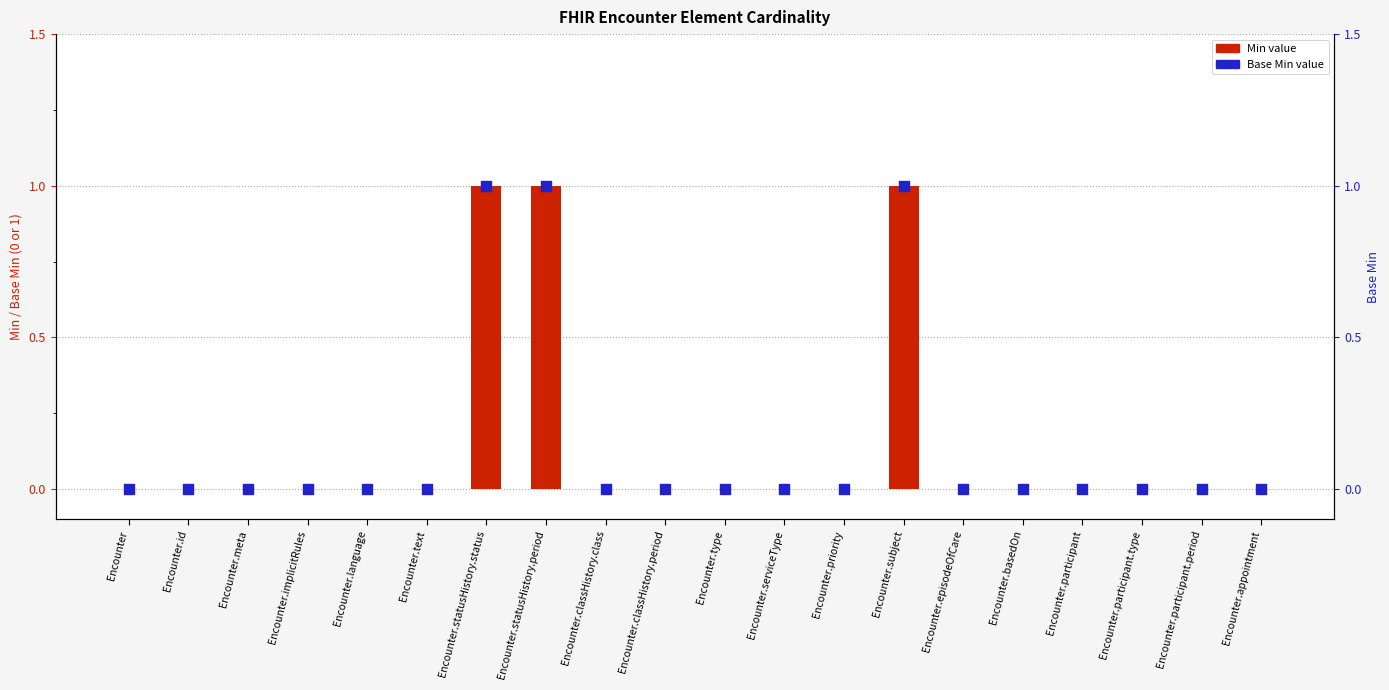

At how many categories does at least one series exceed 0?

3